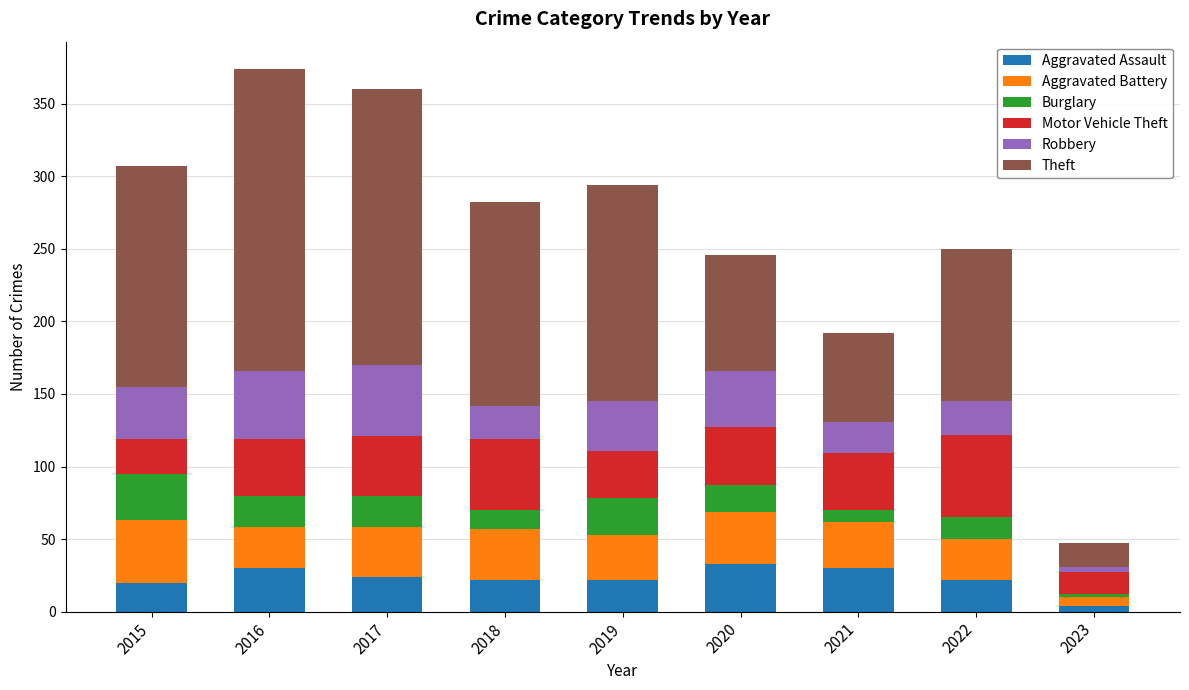

What is the total value across all series at 2019?

294